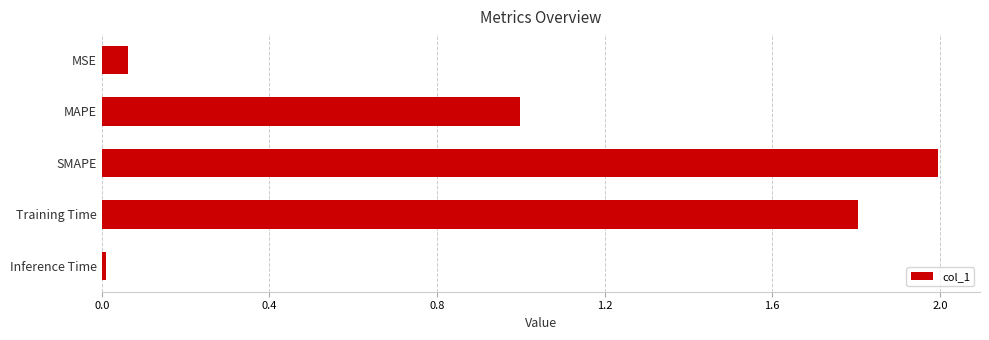

What is the ratio of the value at MAPE to the value at SMAPE?

0.5